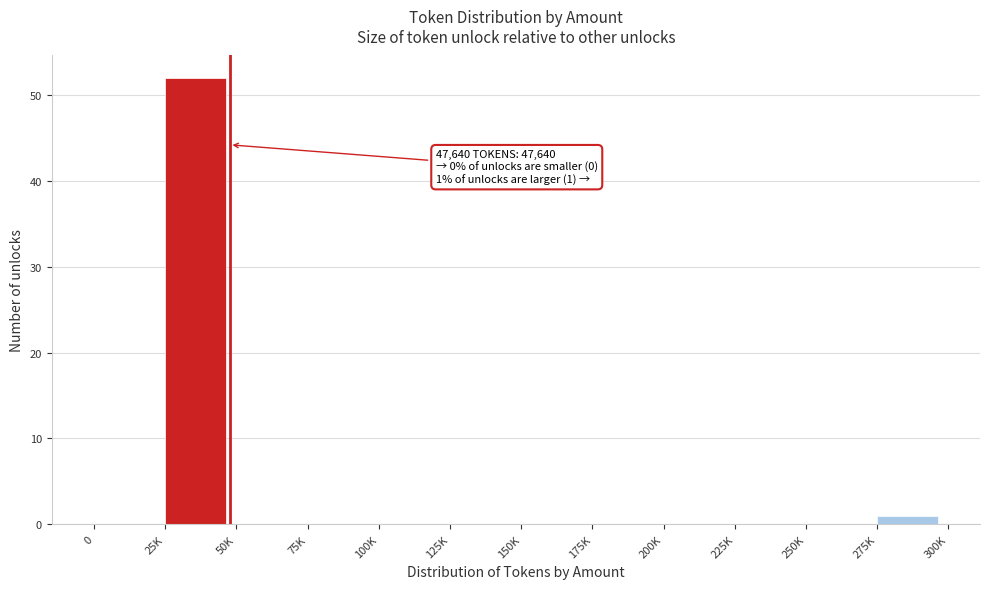

Reading left to right, transcribe all the data shown in this chart.

0=0	25K=52	50K=0	75K=0	100K=0	125K=0	150K=0	175K=0	200K=0	225K=0	250K=0	275K=1